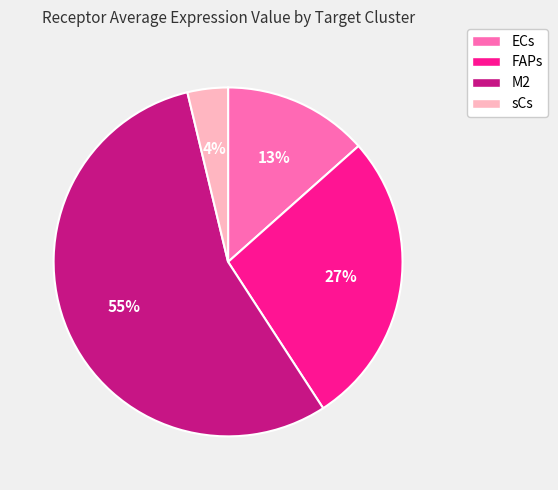

Combined, do M2 and ECs account for over 50%?

Yes